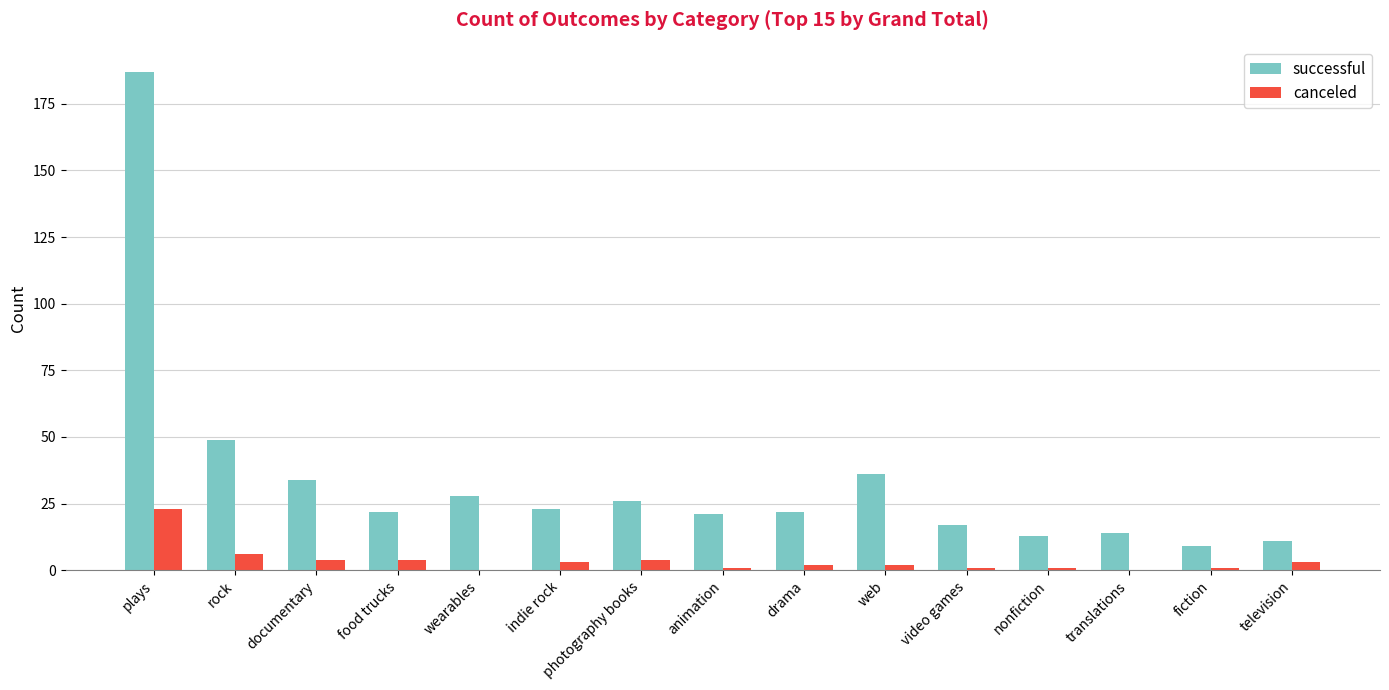

How many groups of bars are there?

15